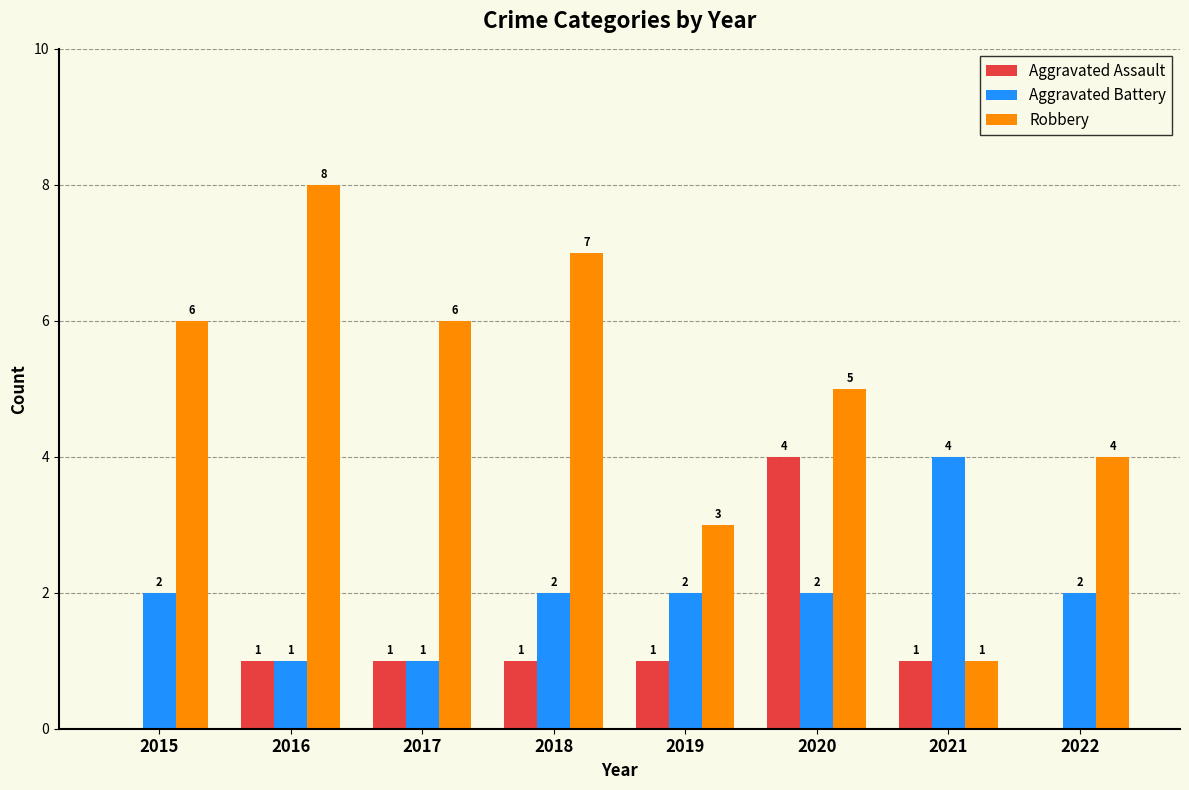

How many data points does each series have?

8